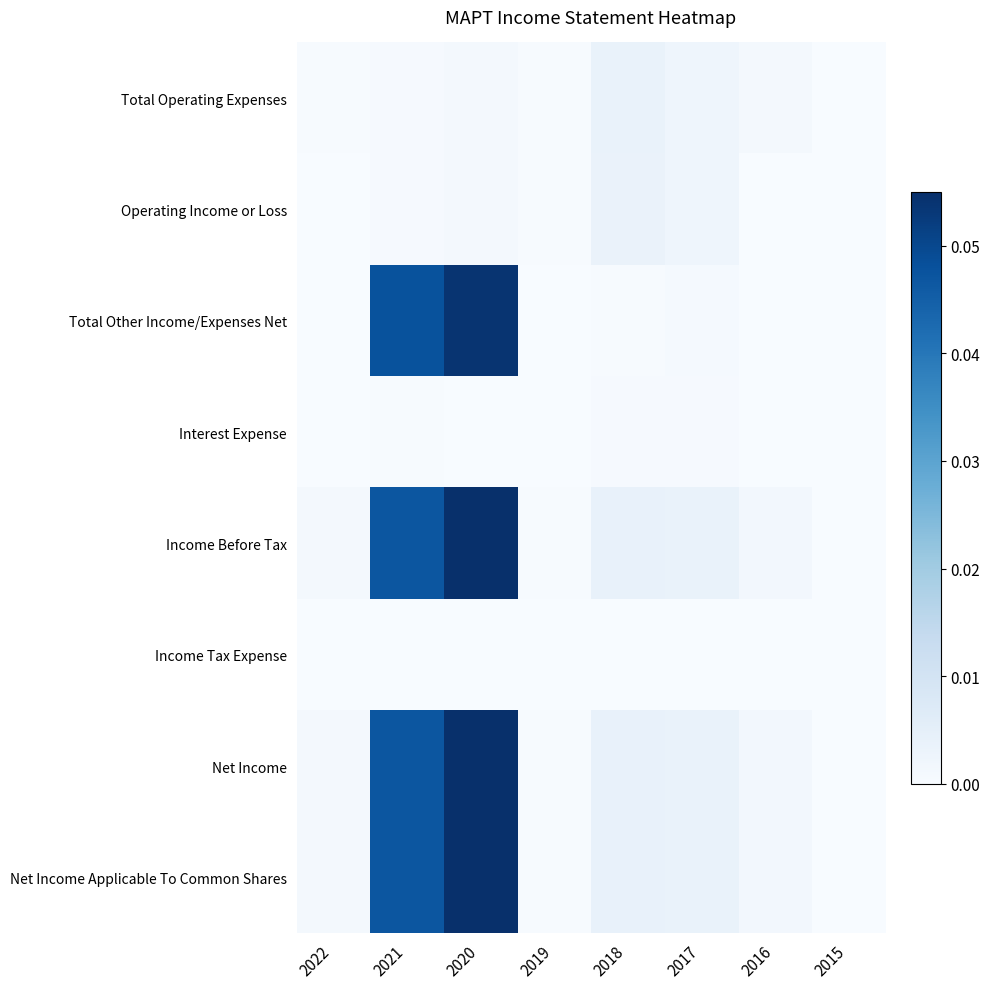

Which label corresponds to the largest value in the chart?

2020